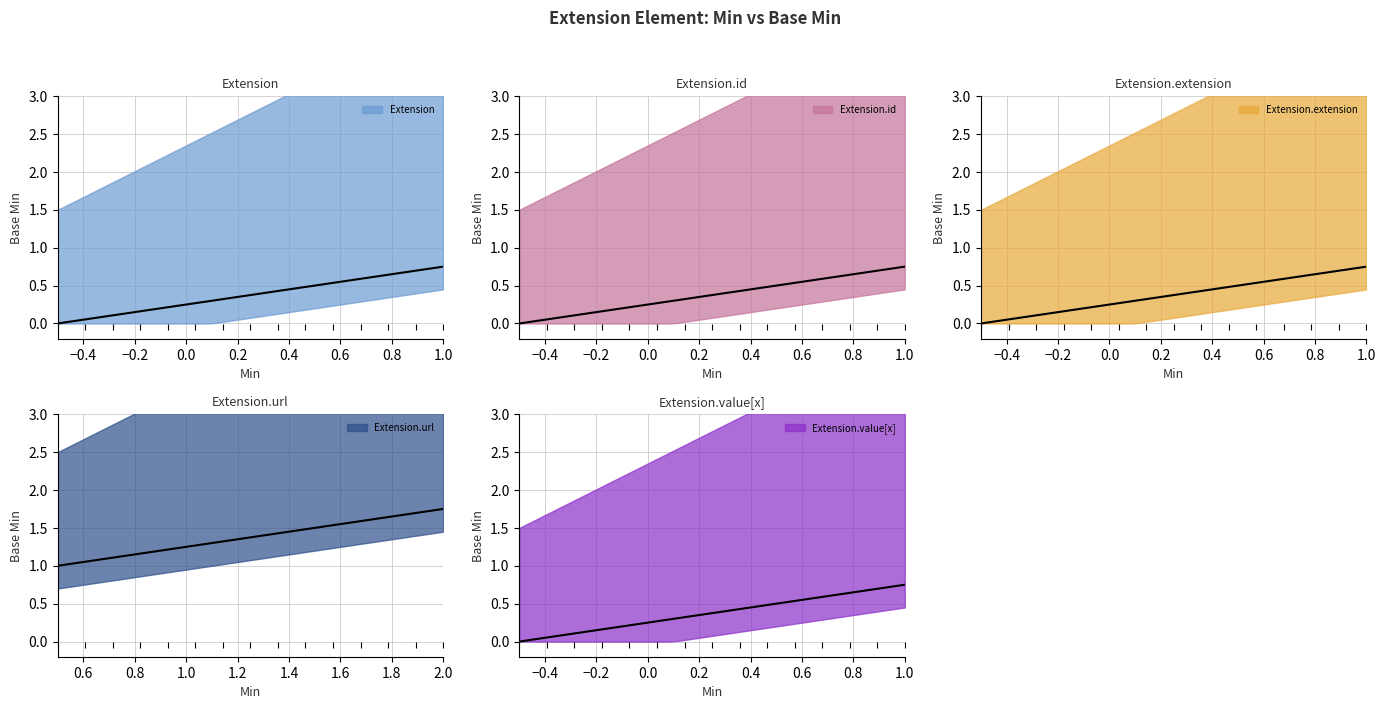

Does the chart display data point markers on the line(s)?

No